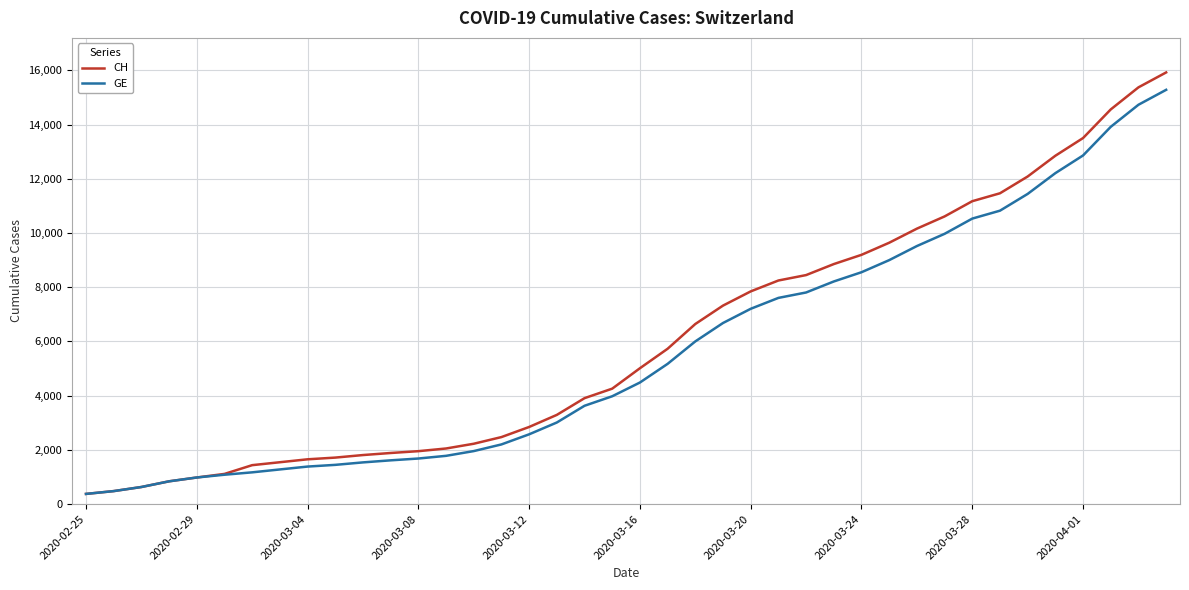

Does the chart have visible grid lines?

Yes